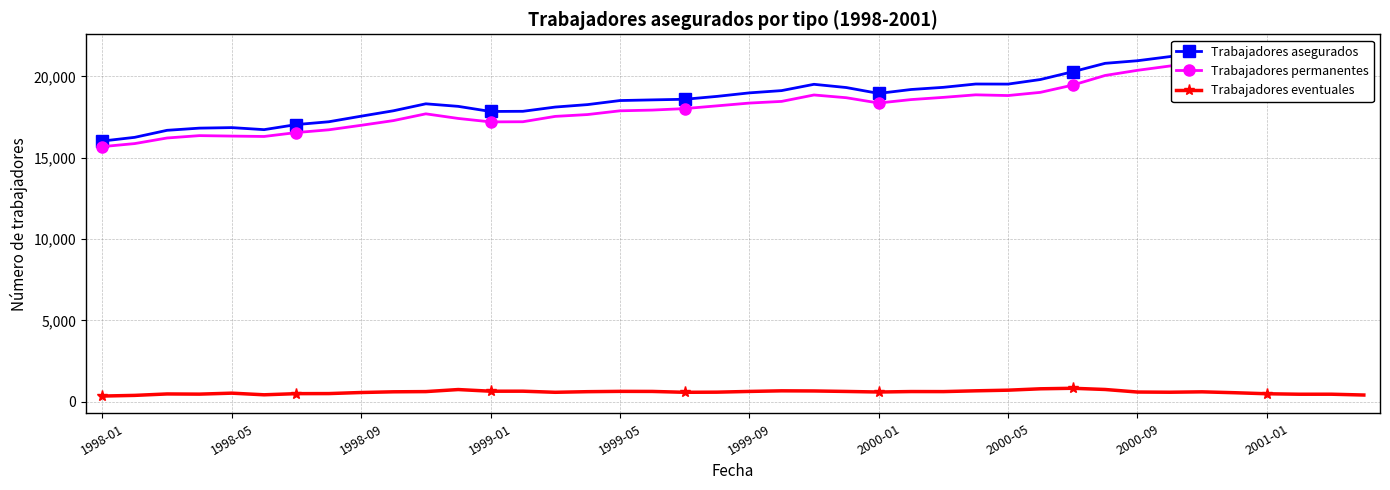

List the series in order of their peak value, highest first.

Trabajadores asegurados, Trabajadores permanentes, Trabajadores eventuales